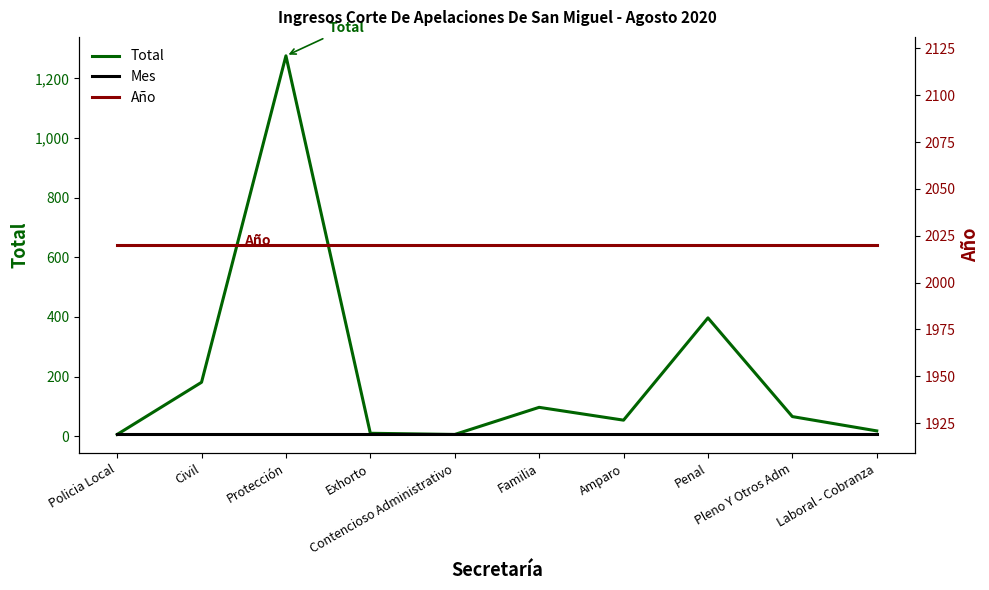

What are all the series names shown in the legend?

Total, Mes, Año